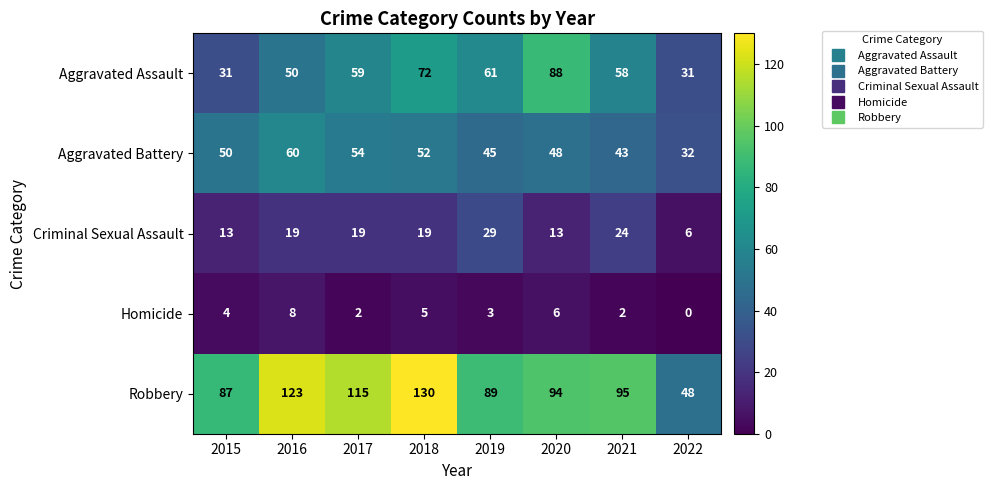

At 2016, list the series in order from largest to smallest.

Robbery, Aggravated Battery, Aggravated Assault, Criminal Sexual Assault, Homicide